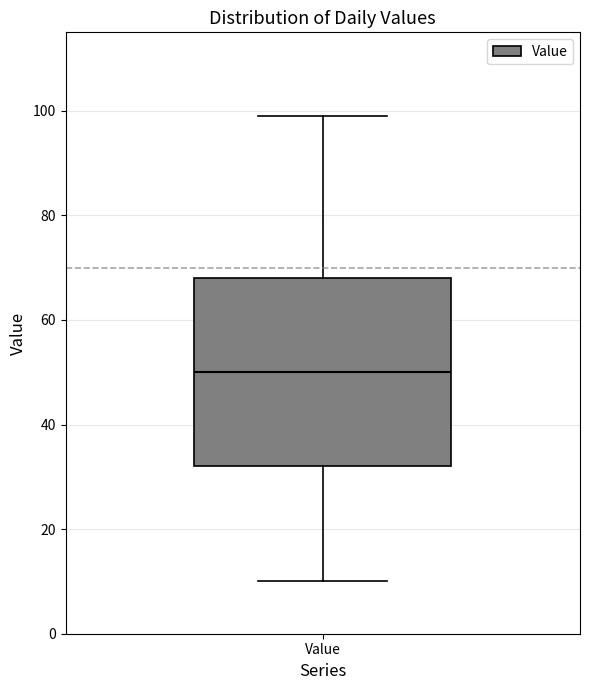

Where is the lower edge of the box for Value on the y-axis? The values are not printed on the chart, so give them approximately, as read against the axis.

32